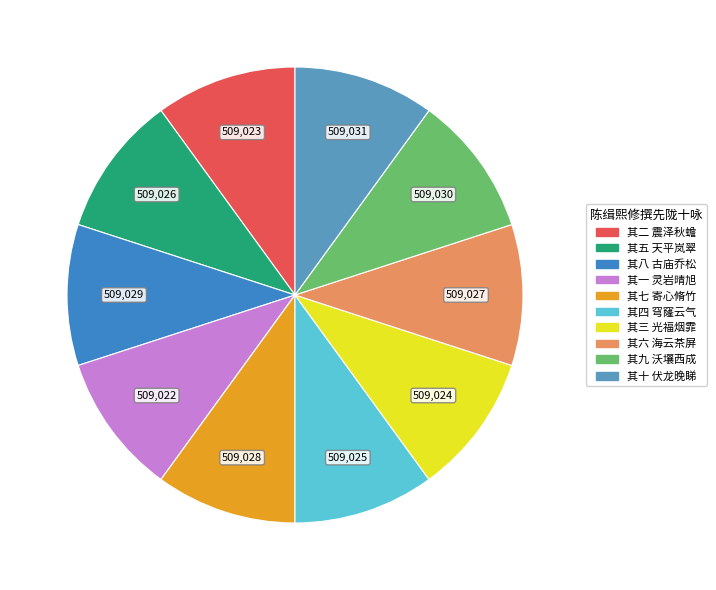

What is the change in value from 其二 震泽秋蟾 to 其一 灵岩晴旭?

-1